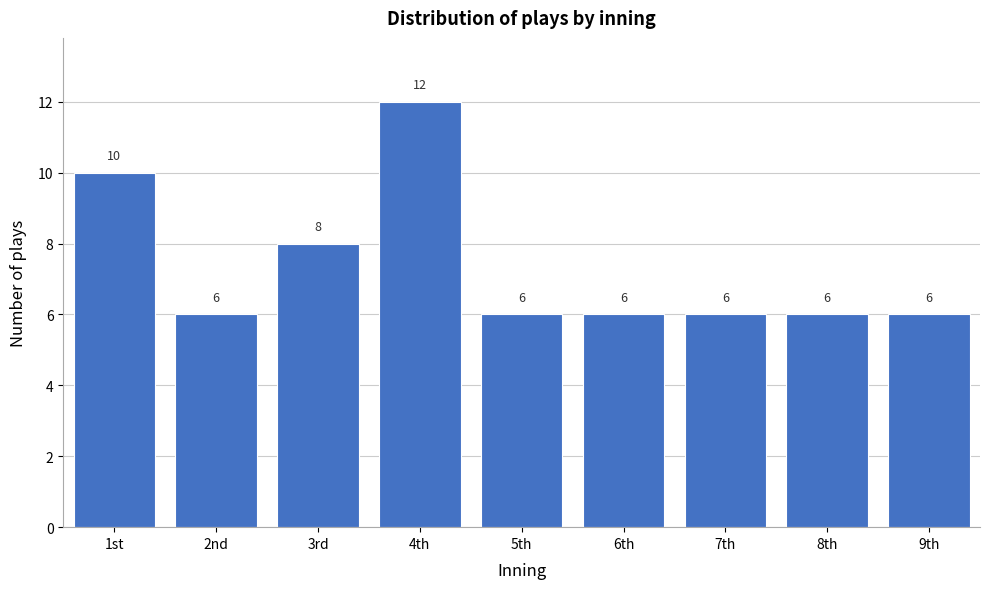

Reading left to right, list all the values displayed in this chart.

10	6	8	12	6	6	6	6	6